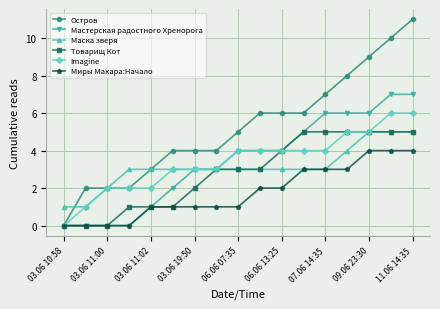

Which series has the largest total across all categories?

Остров